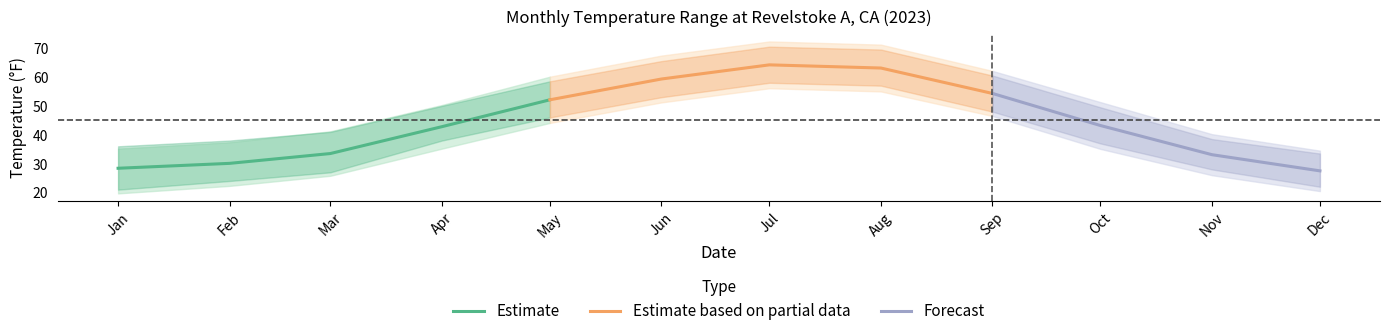

Does the chart have visible grid lines?

No